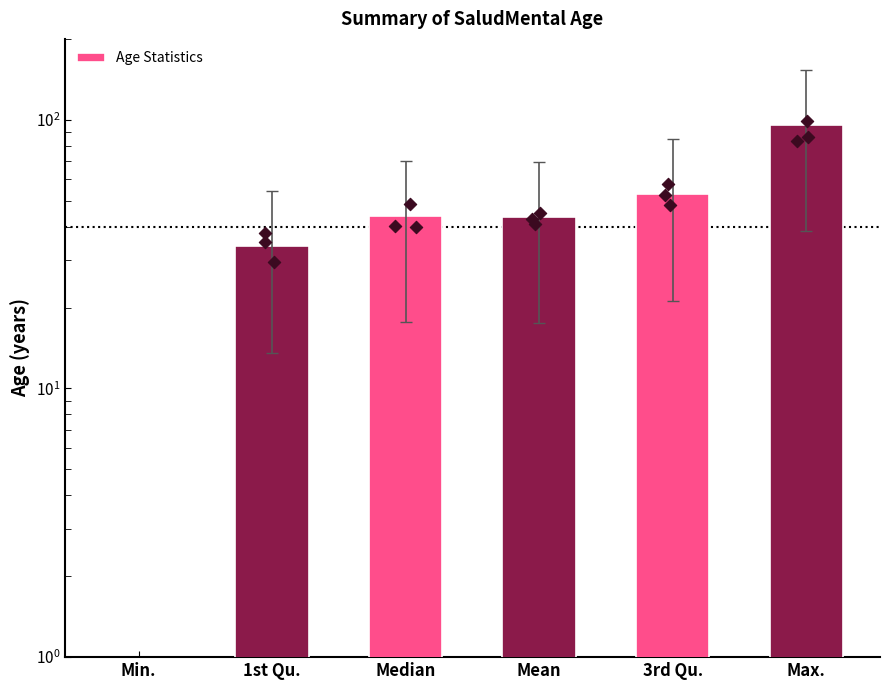

What is the ratio of the value at Max. to the value at Median?

2.2